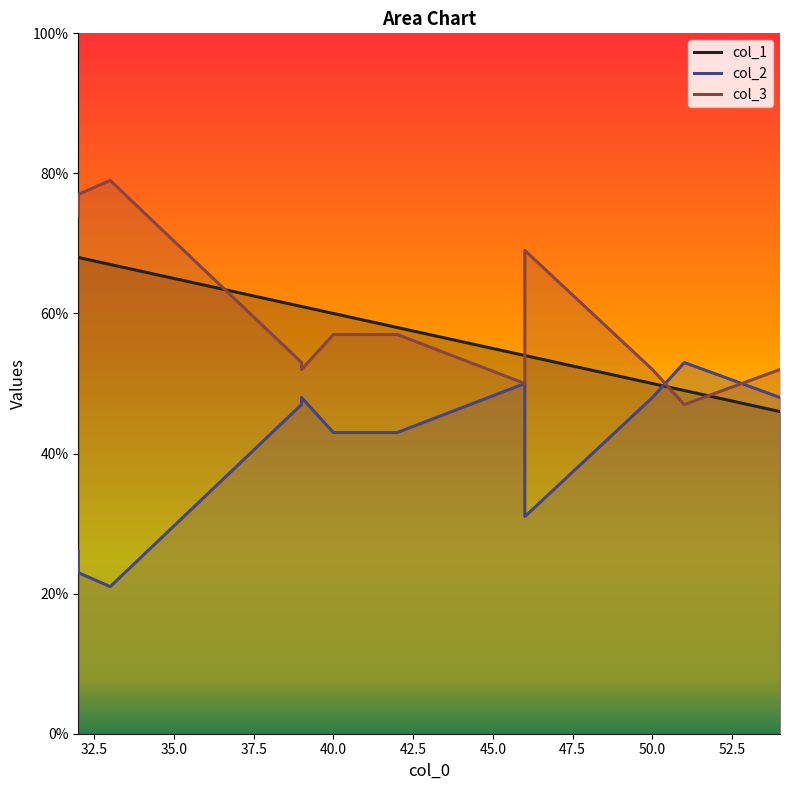

Reading left to right, what are all the values shown in this chart?

col_1: 68	68	67	61	61	60	58	54	54	50	49	46
col_2: 26	23	21	47	48	43	43	50	31	48	53	48
col_3: 74	77	79	53	52	57	57	50	69	52	47	52